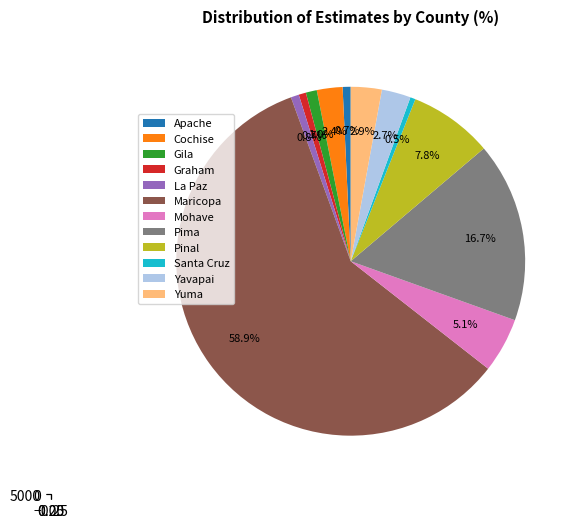

To the nearest percent, what is the difference between the largest and smallest slice percentages?

58%